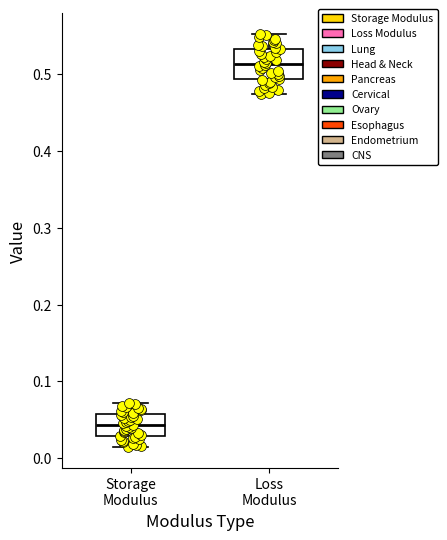

Reading left to right, transcribe this box plot: for each box, give where its median line is, the range the box spans, and where its two whiskers end, as read against the y-axis. The values are not printed on the chart, so give them approximately, as read against the axis.

Storage Modulus: median 0.04, box 0.03 to 0.06, whiskers 0.01 to 0.07
Loss Modulus: median 0.51, box 0.49 to 0.53, whiskers 0.47 to 0.55